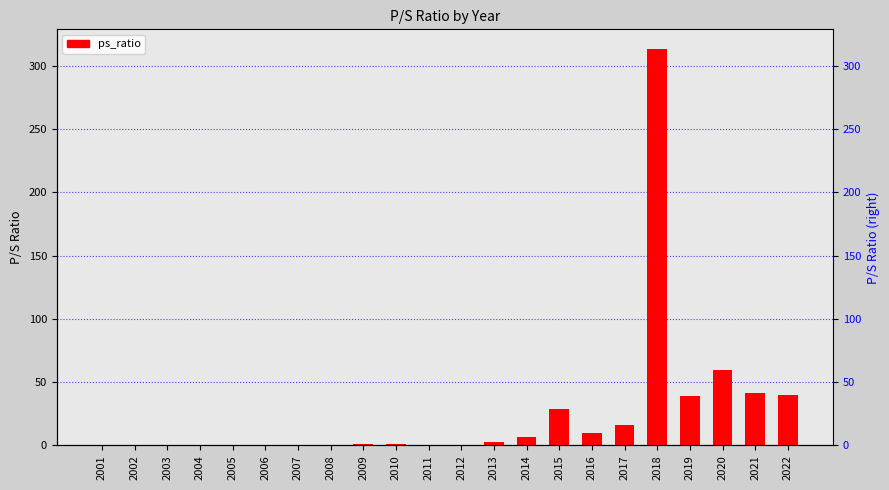

Is it true that the value at 2002 is 0.1?

False